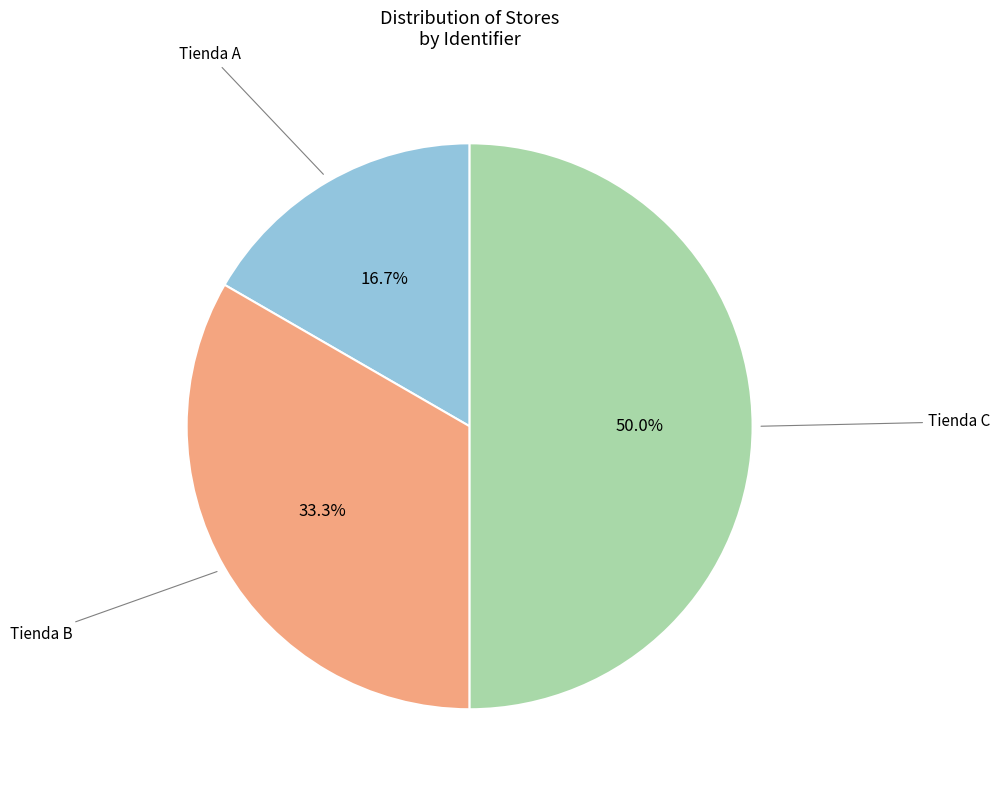

Rank the categories by value from highest to lowest.

Tienda C, Tienda B, Tienda A